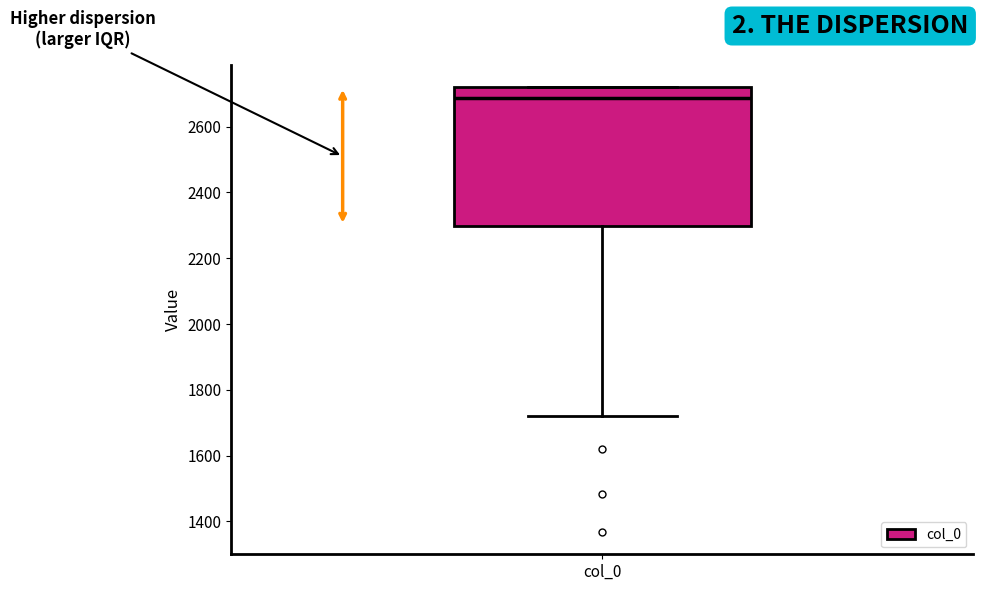

Transcribe this box plot: give where the median line is, the range the box spans, and where the two whiskers end, as read against the y-axis. The values are not printed on the chart, so give them approximately, as read against the axis.

median 2680, box 2300 to 2720, whiskers 1720 to 2720